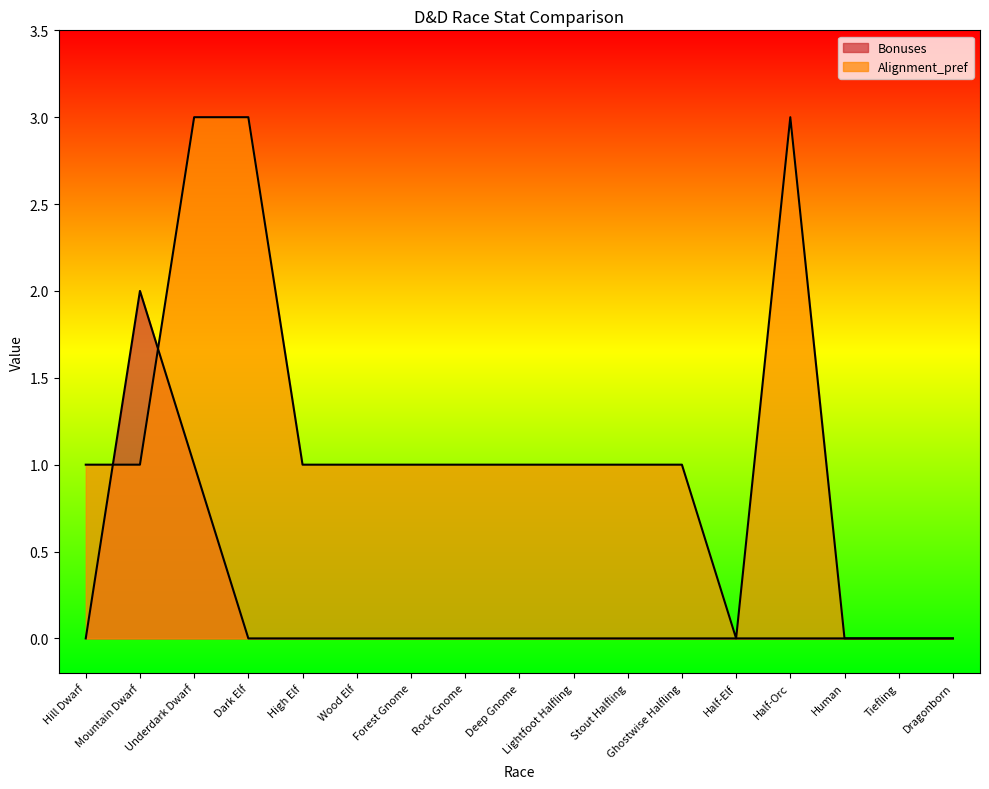

Between which two adjacent categories do Alignment_pref and Bonuses first intersect?

Hill Dwarf and Mountain Dwarf